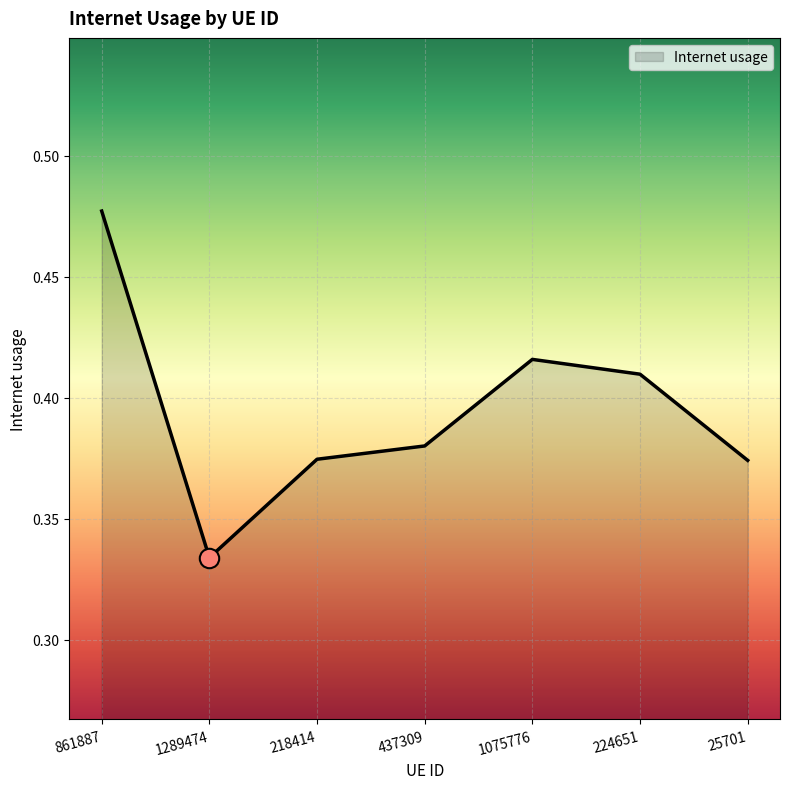

How many values are between 0 and 1?

7